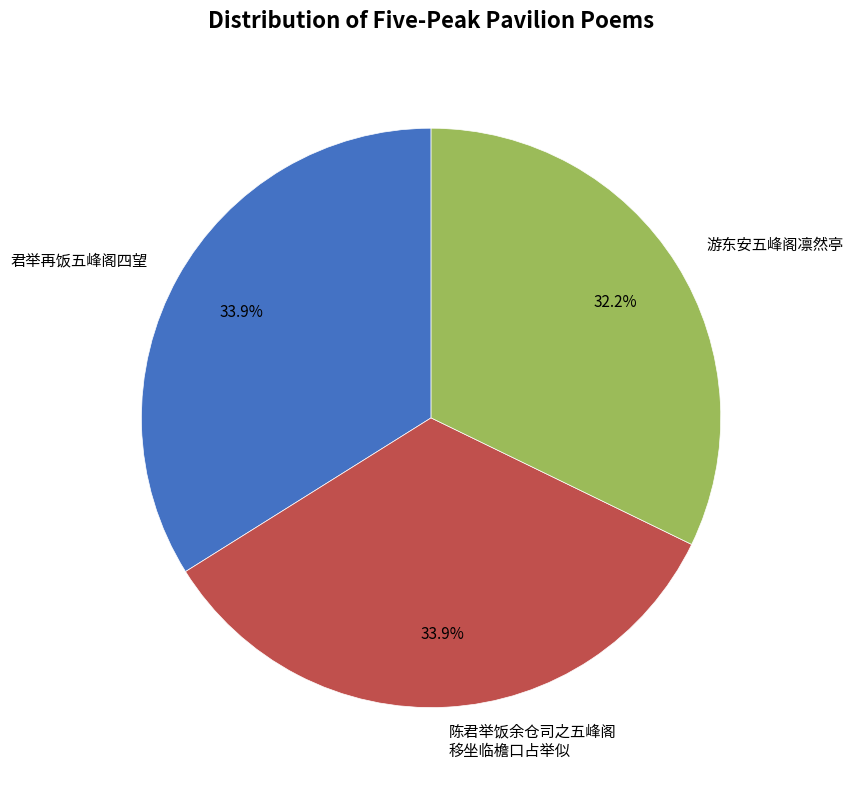

Approximately how many times larger is the value at 游东安五峰阁凛然亭 compared to 陈君举饭余仓司之五峰阁 移坐临檐口占举似?

0.9